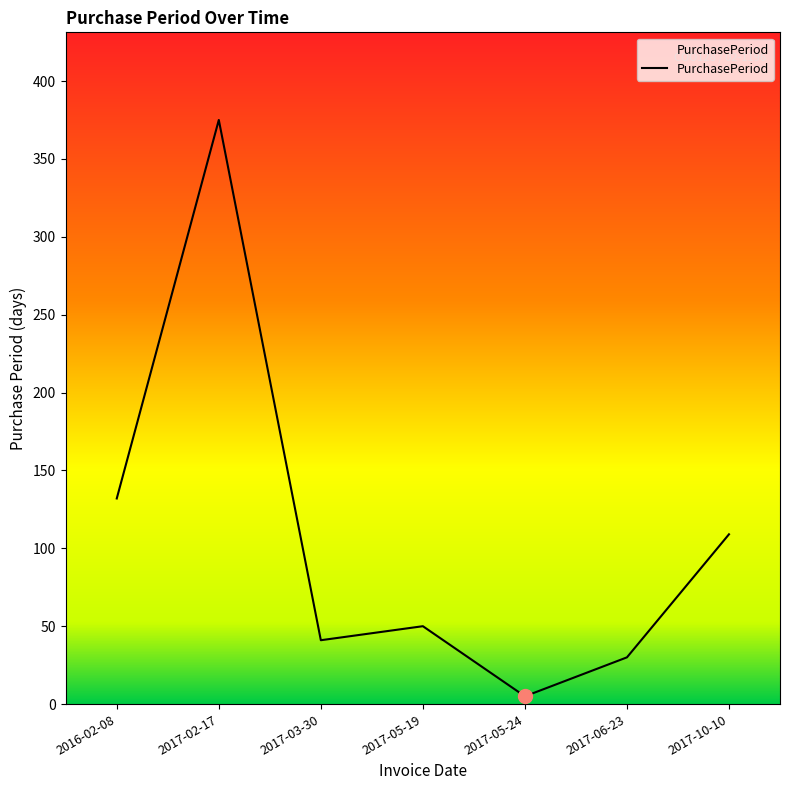

List the labels in order of value, largest first.

2017-02-17, 2016-02-08, 2017-10-10, 2017-05-19, 2017-03-30, 2017-06-23, 2017-05-24